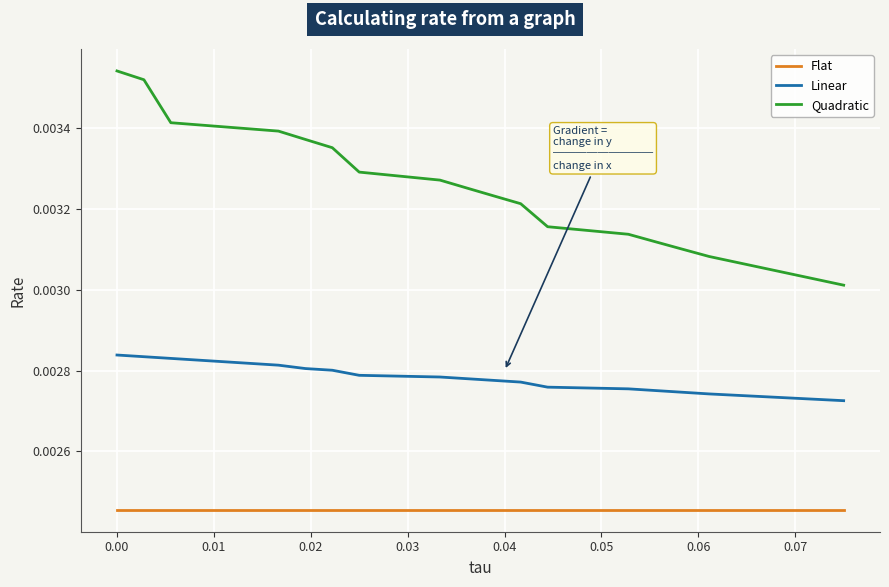

Rank the series by their average value, from highest to lowest.

Quadratic, Linear, Flat